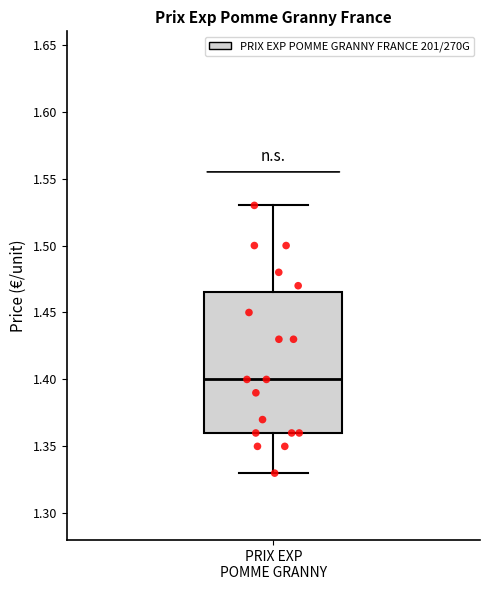

Where does the lower whisker of the box for PRIX EXP POMME GRANNY end on the y-axis? The values are not printed on the chart, so give them approximately, as read against the axis.

1.330